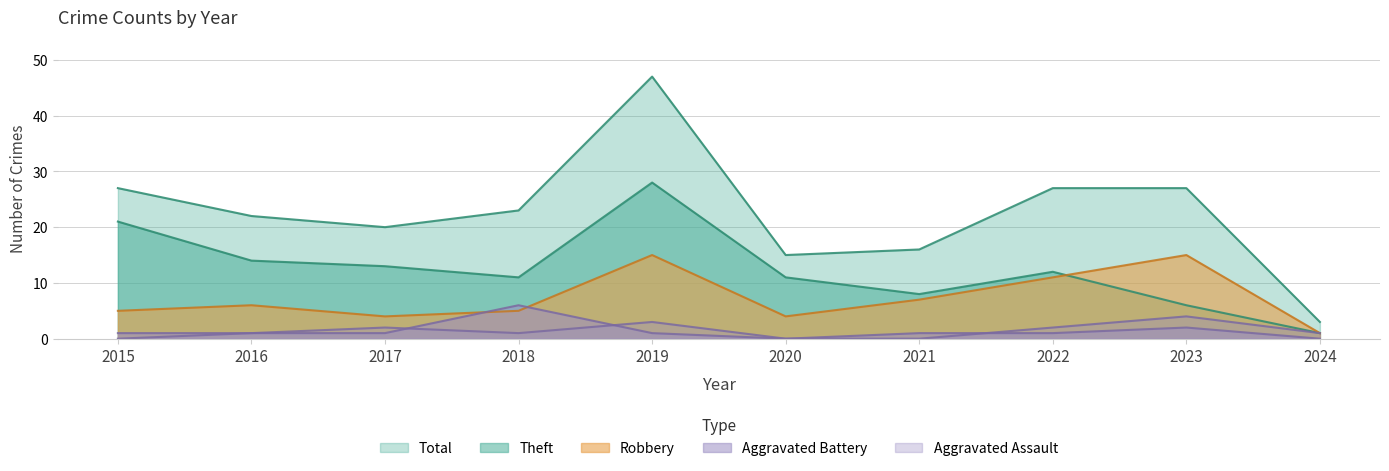

What is the difference between the maximum and second lowest values in the Robbery series?

11